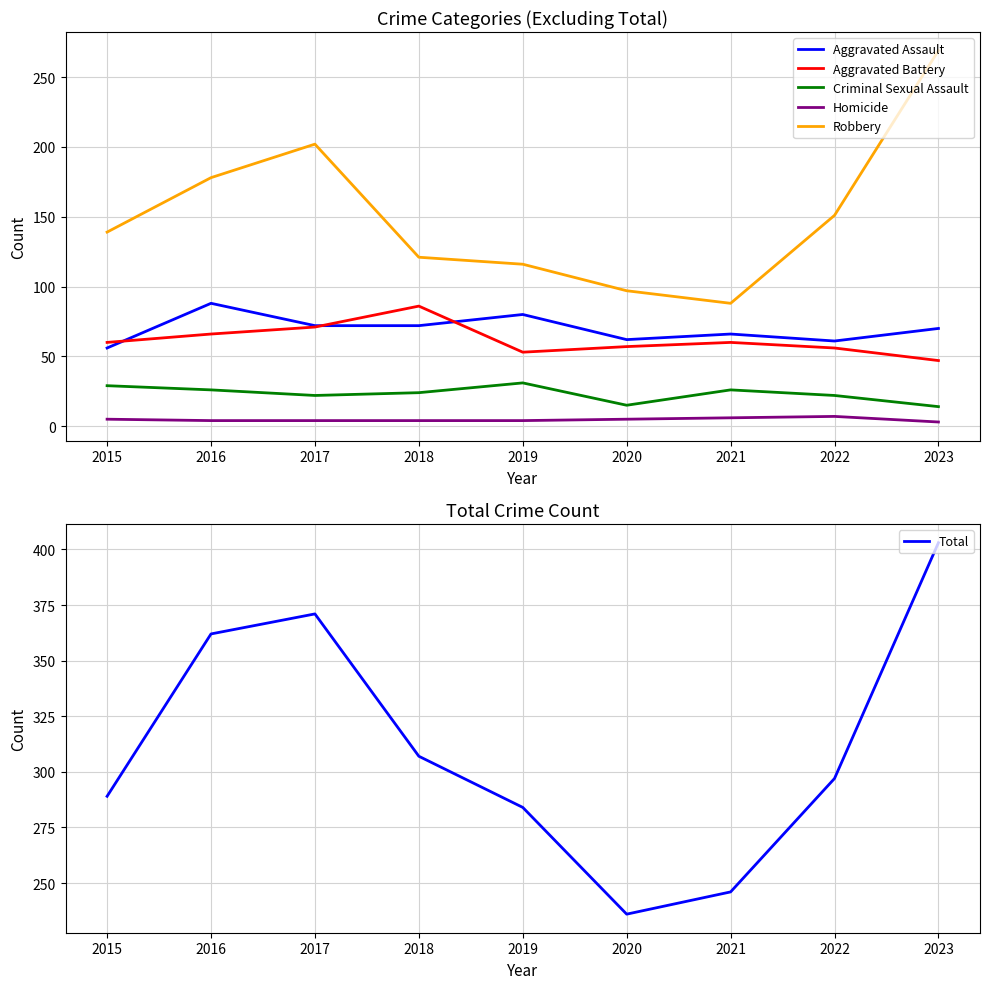

At 2021, list the series in order from smallest to largest.

Homicide, Criminal Sexual Assault, Aggravated Battery, Aggravated Assault, Robbery, Total